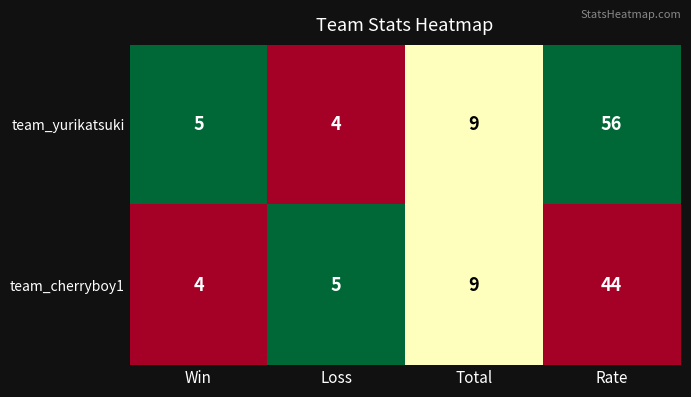

What value does the team_yurikatsuki series have at Total?

9